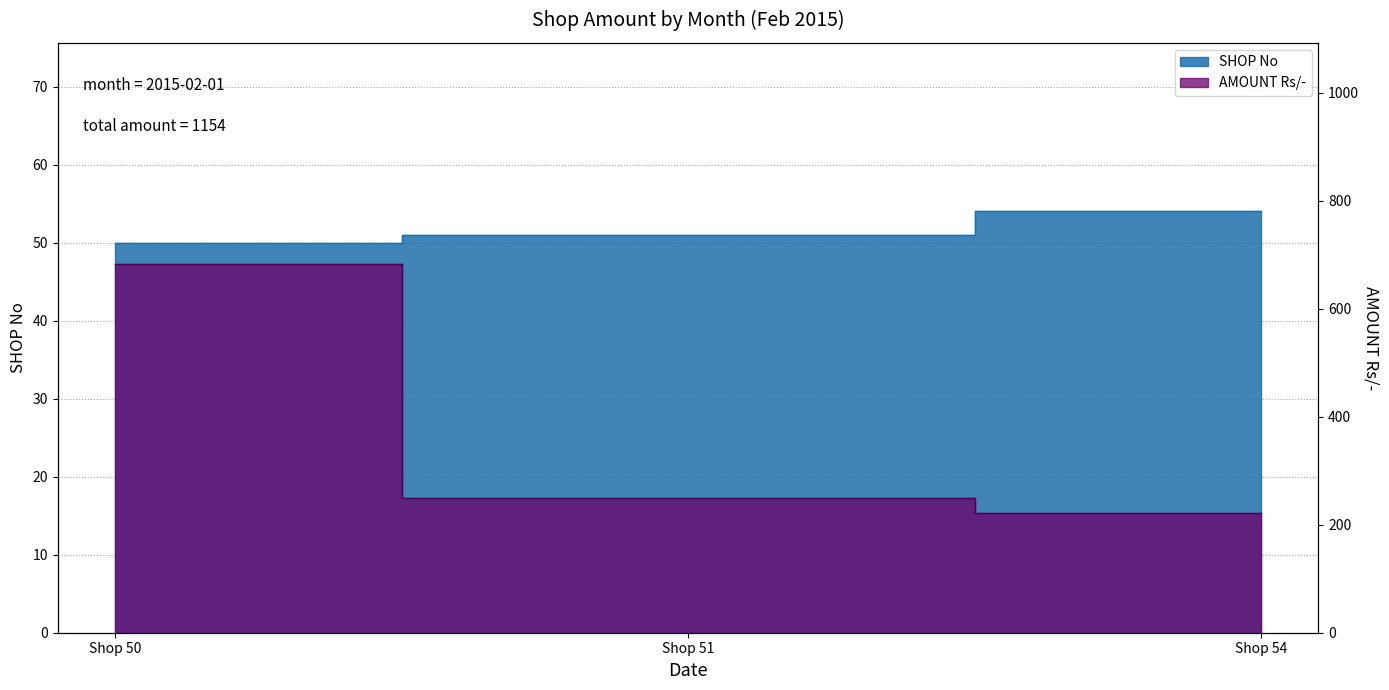

What is the sum of the SHOP No values at Shop 50 and Shop 54?

104